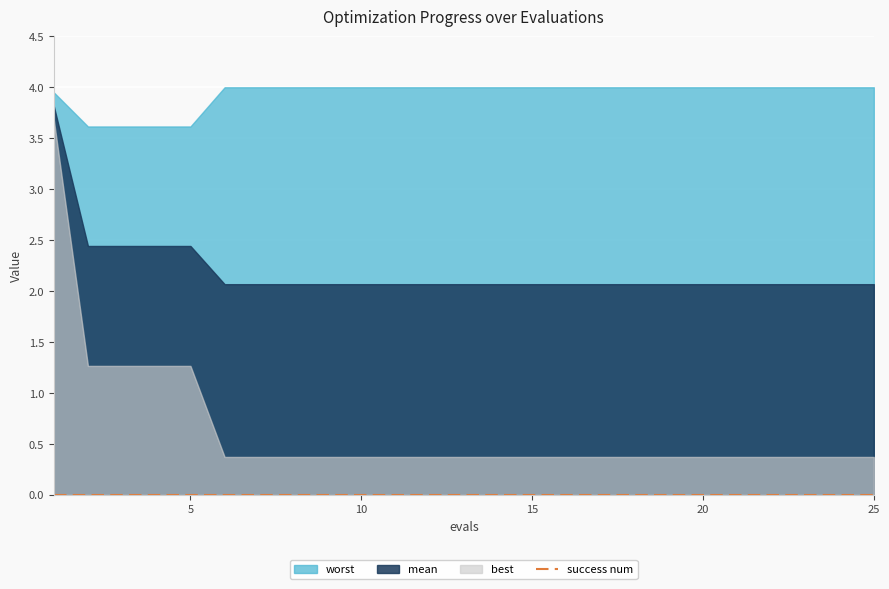

What value does the mean series have at 12?

2.1